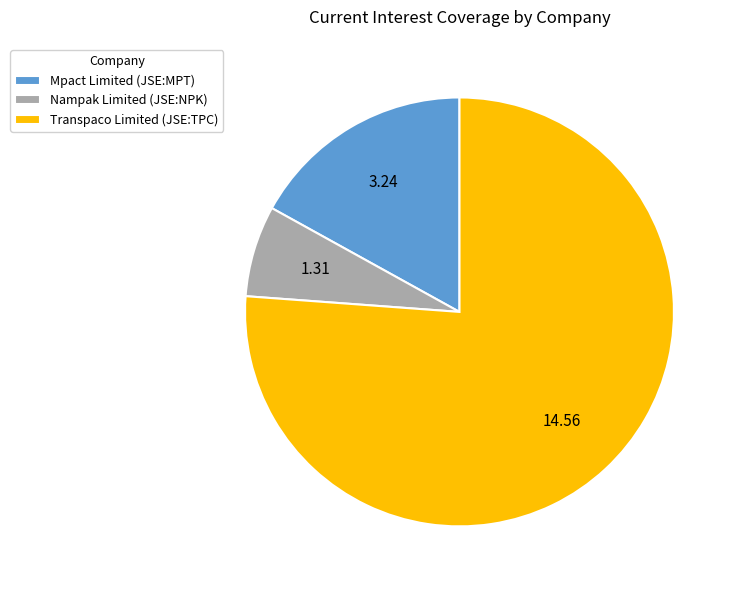

Count the number of slices in the pie.

3